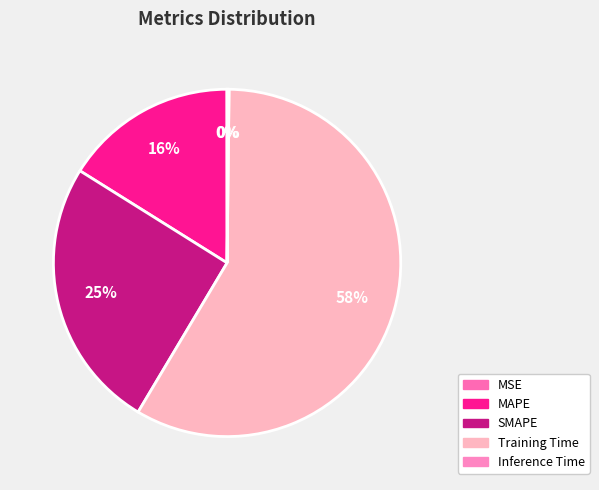

Which has a higher value, Inference Time or MSE?

Inference Time